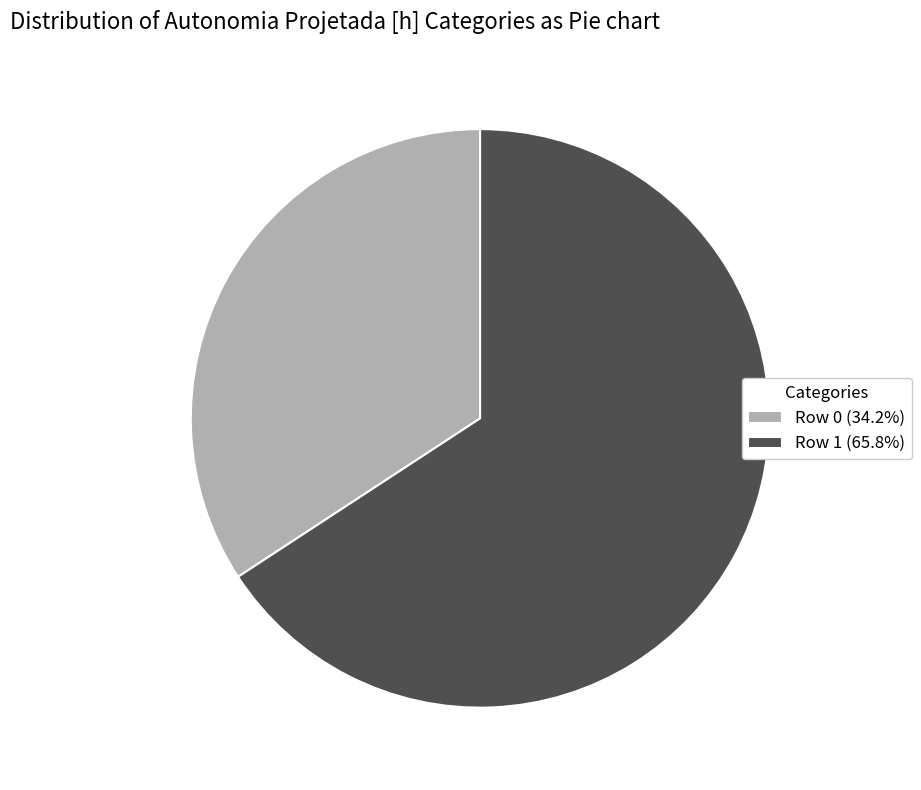

Which slice is the smallest?

Row 0